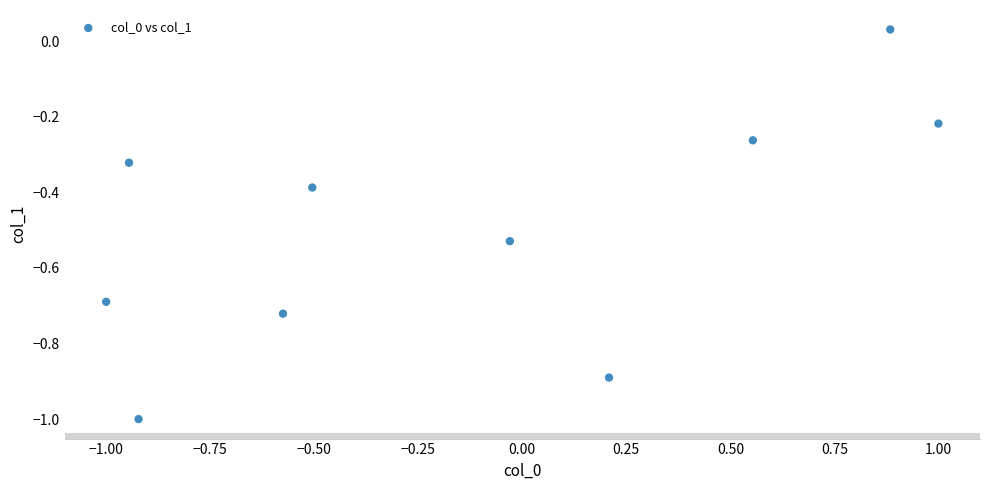

What is the range of X values (max minus min)?

2.0